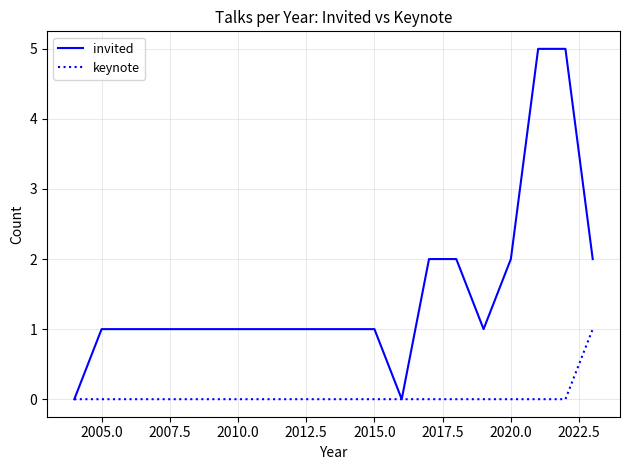

Does the chart have visible grid lines?

Yes